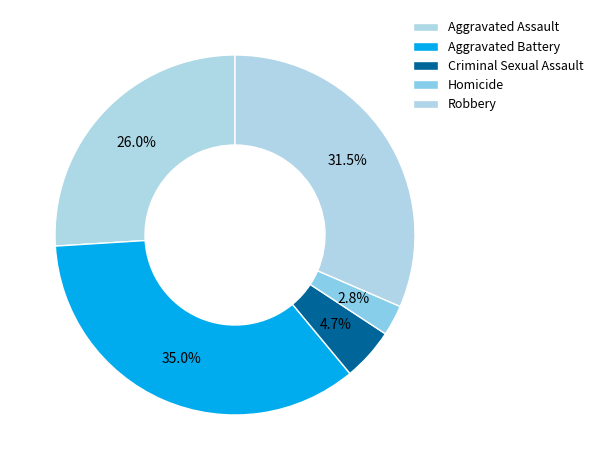

How many segments does this pie chart have?

5